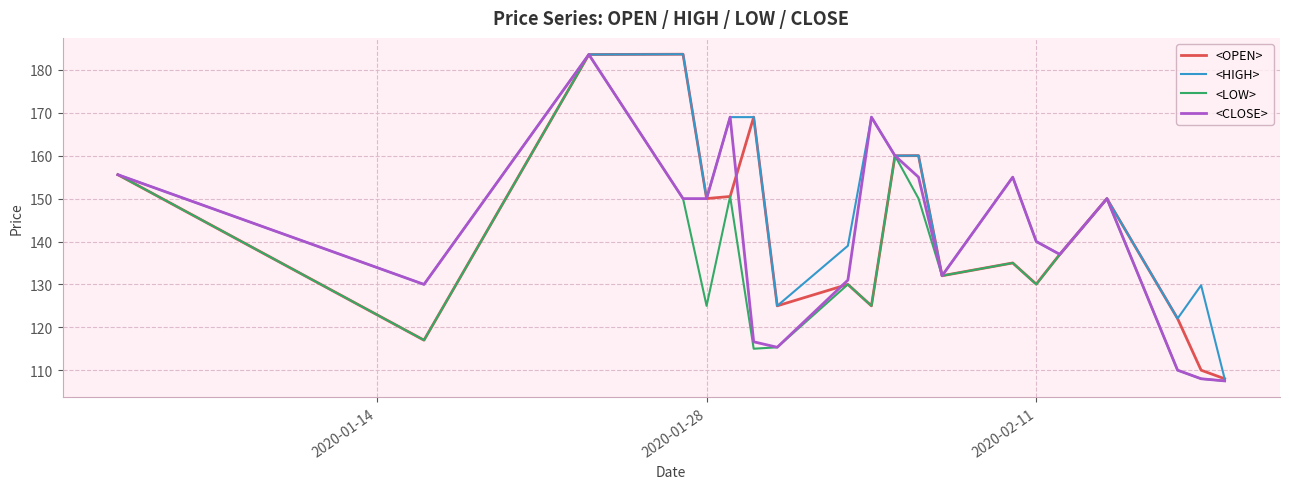

How many interior local peaks does the <OPEN> series have?

6